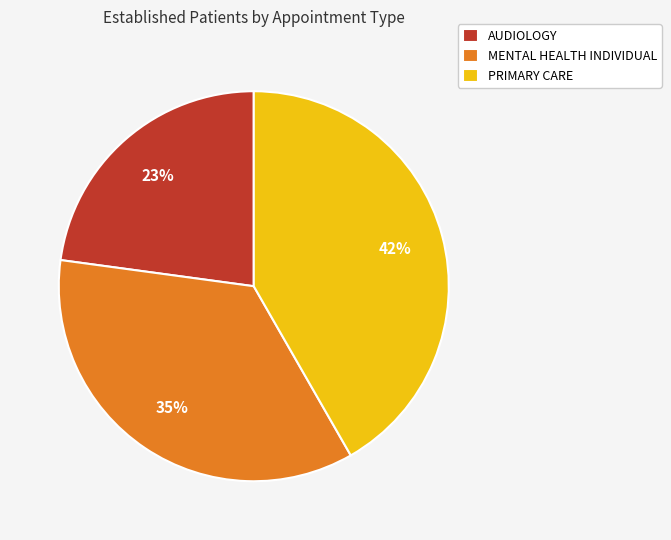

Is it true that PRIMARY CARE is 34% of the pie?

False